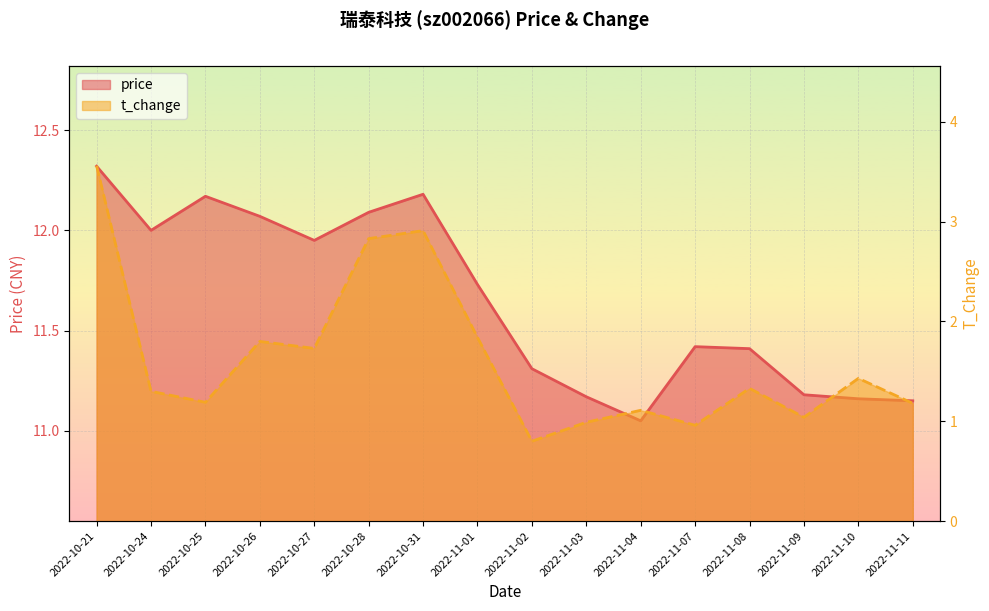

The value of price at 2022-10-25 is 12.2. True or false?

True